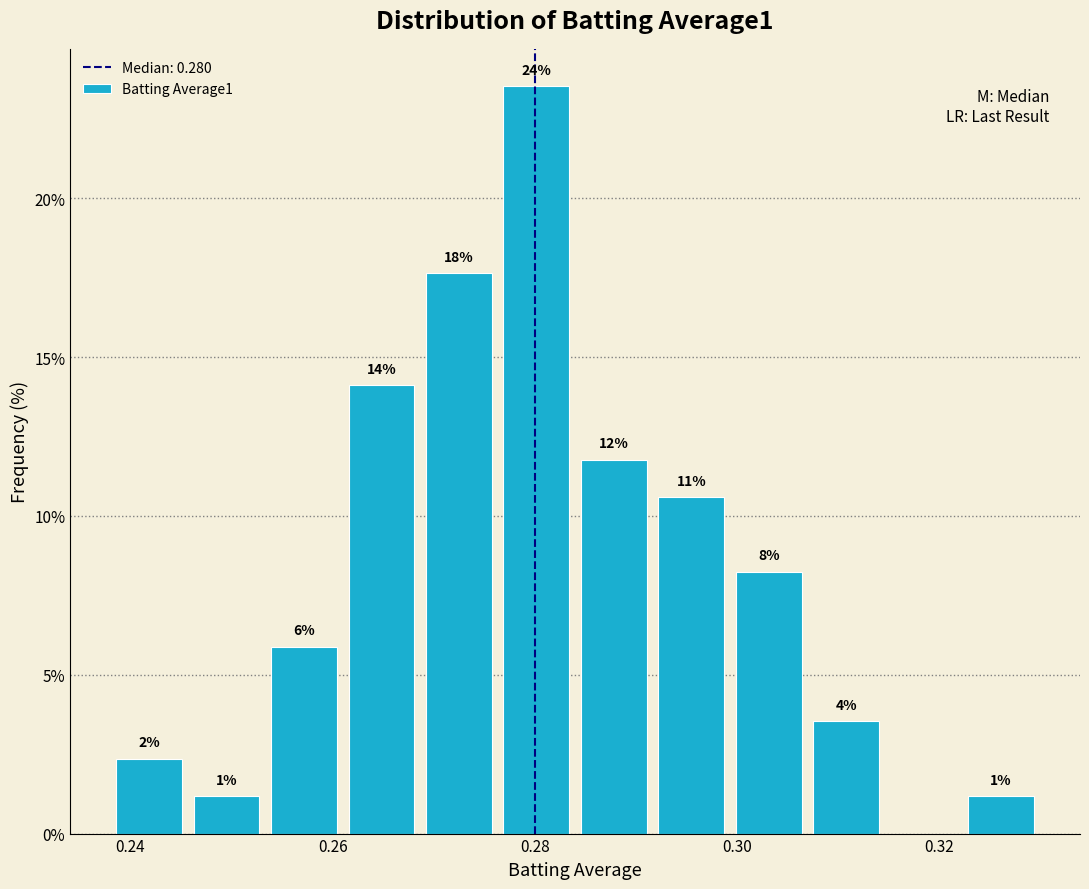

Around what value on the x-axis is the tallest bar? Give the approximate position of its centre, as read against the axis.

0.280